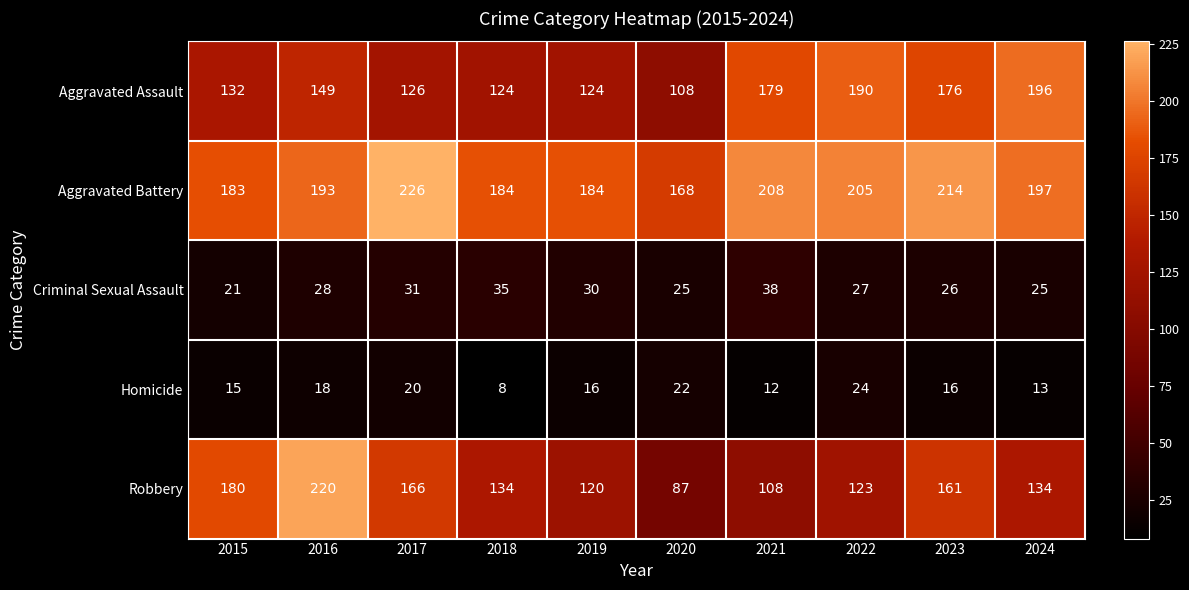

What value does the Robbery series have at 2021, to the nearest 10?

110